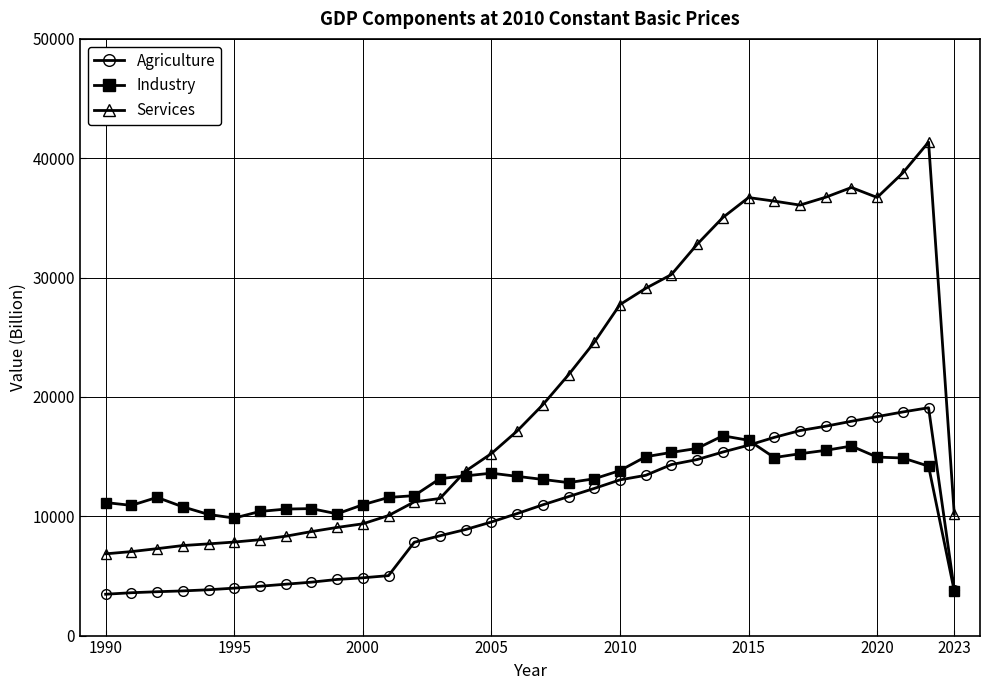

What is the value of the Services point at the 6th from the left?

7837.1